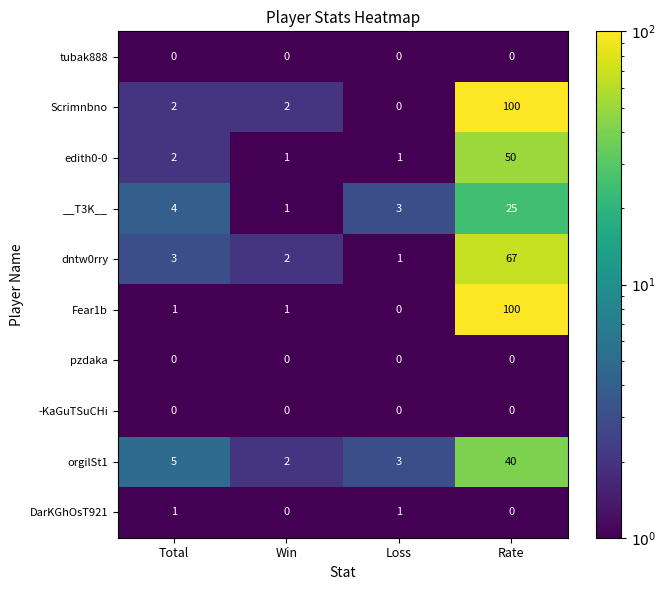

Count the number of categories in the chart.

4